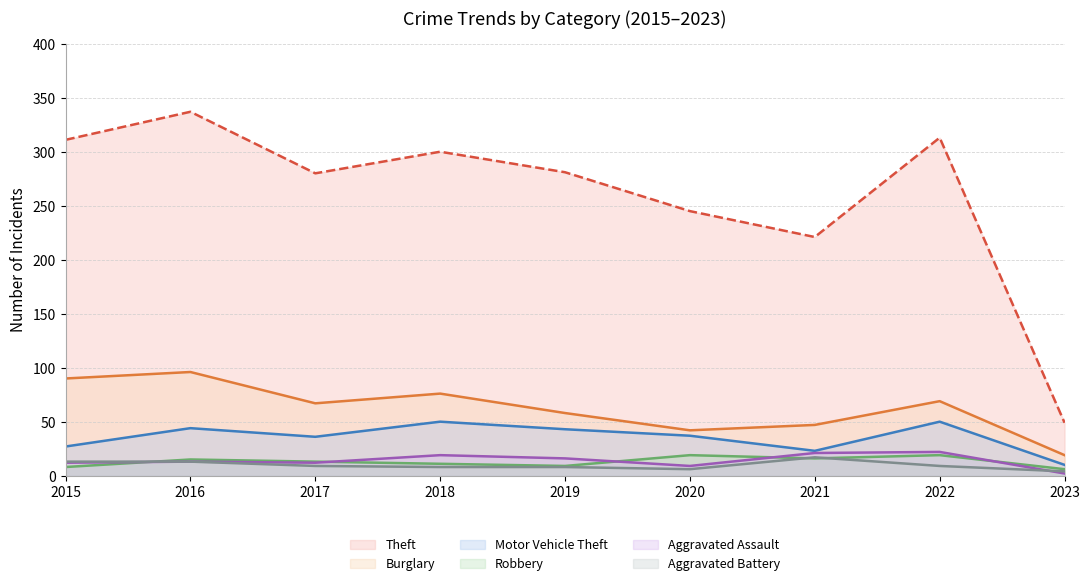

What is the sum of the Burglary values at 2022 and 2018?

145